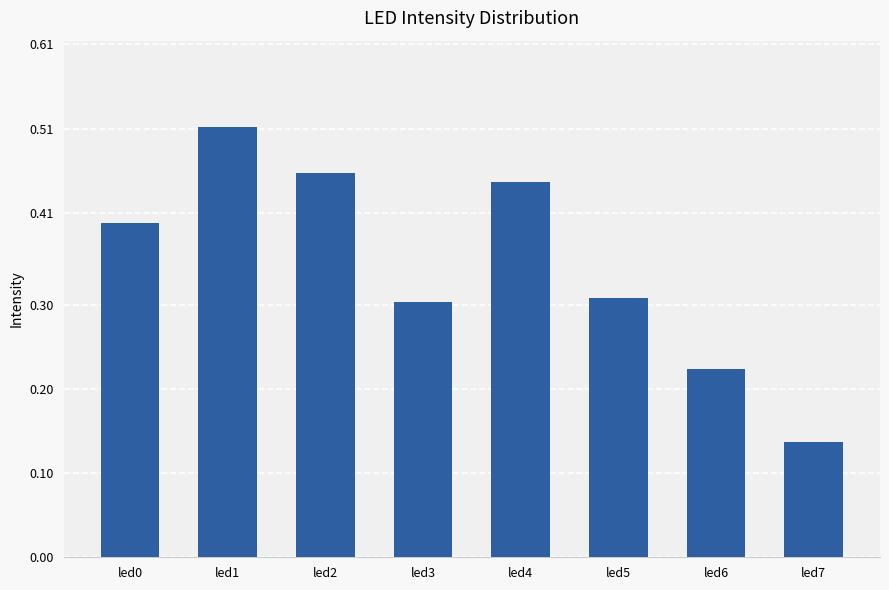

The chart shows a value of 0.5 at led5. True or false?

False